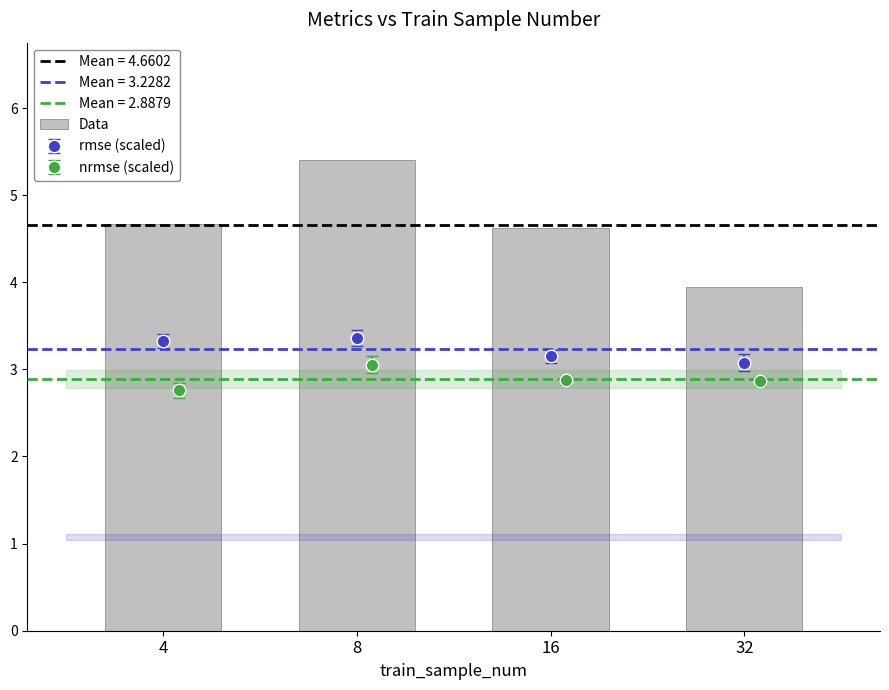

List the labels in order of value, largest first.

8, 4, 16, 32